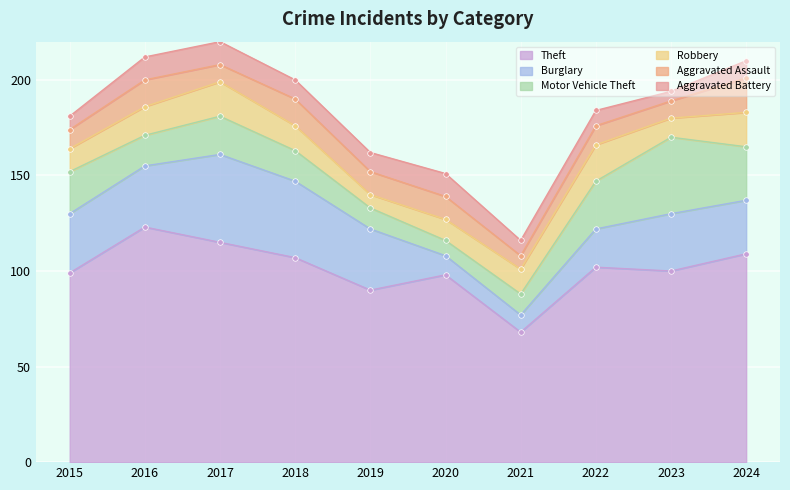

How many distinct data groups are displayed?

6